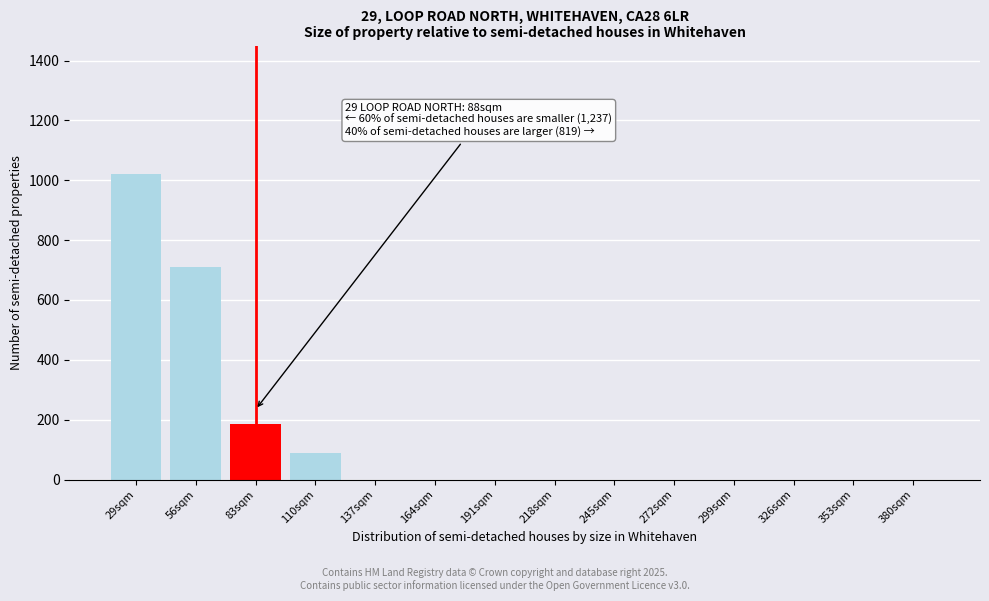

Reading left to right, what are all the values shown in this chart?

29sqm=1022	56sqm=709	83sqm=184	110sqm=90	137sqm=0	164sqm=0	191sqm=0	218sqm=0	245sqm=0	272sqm=0	299sqm=0	326sqm=0	353sqm=0	380sqm=0